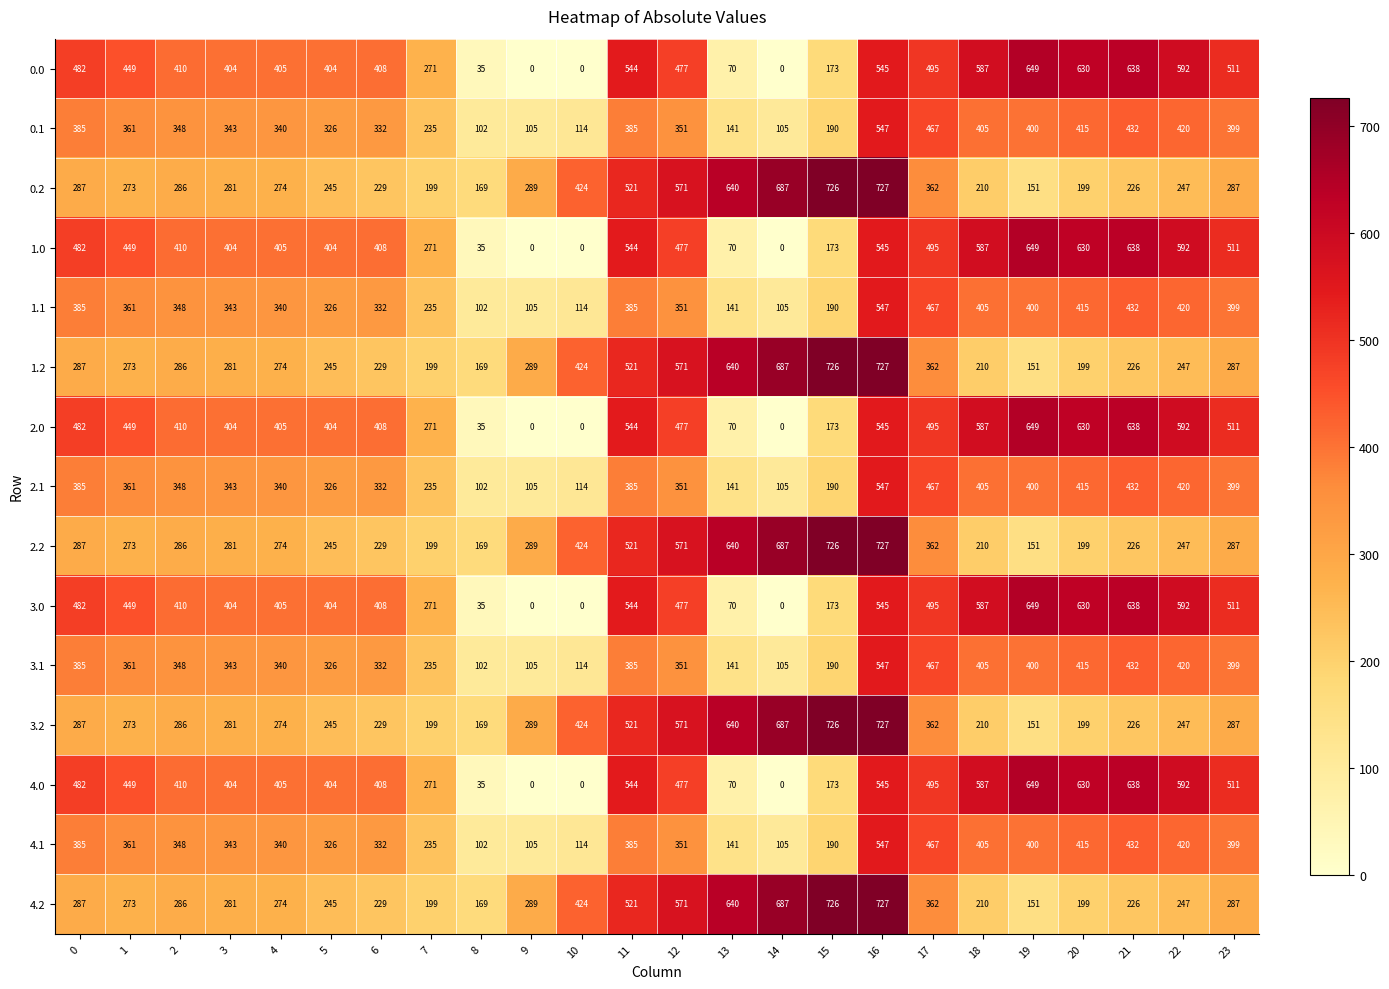

Read the 0.2 value at 3.

281